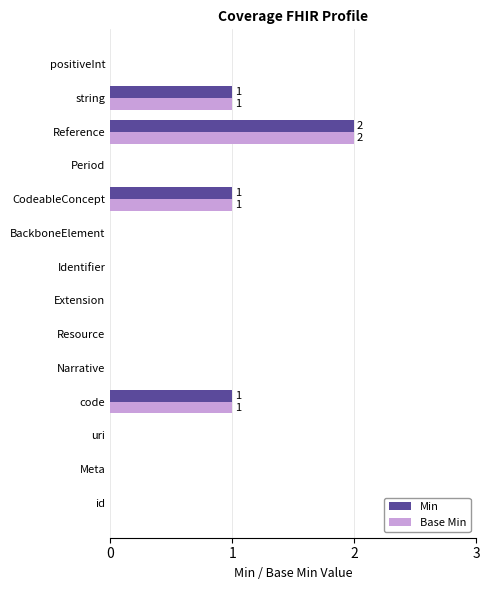

Is the value of Min at CodeableConcept greater than the value of Base Min at Period?

Yes